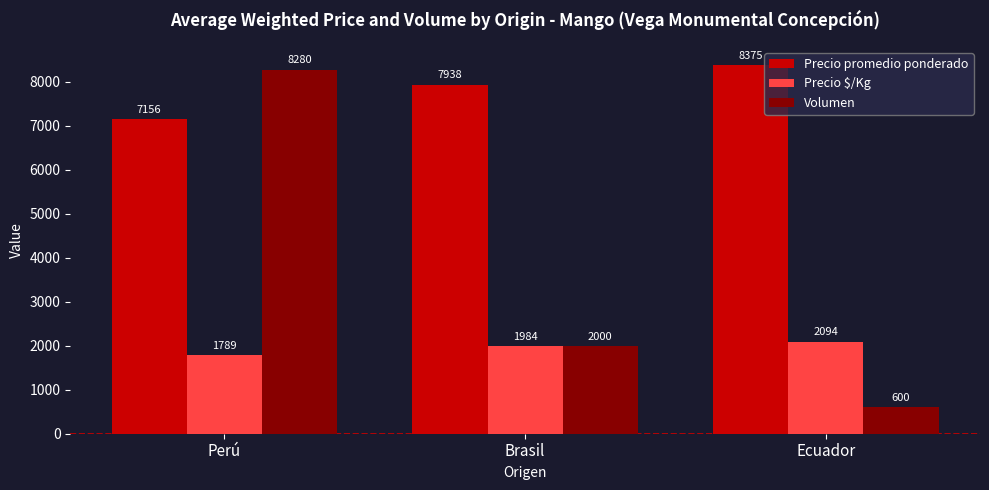

The Volumen series shows 3148 at Brasil. True or false?

False